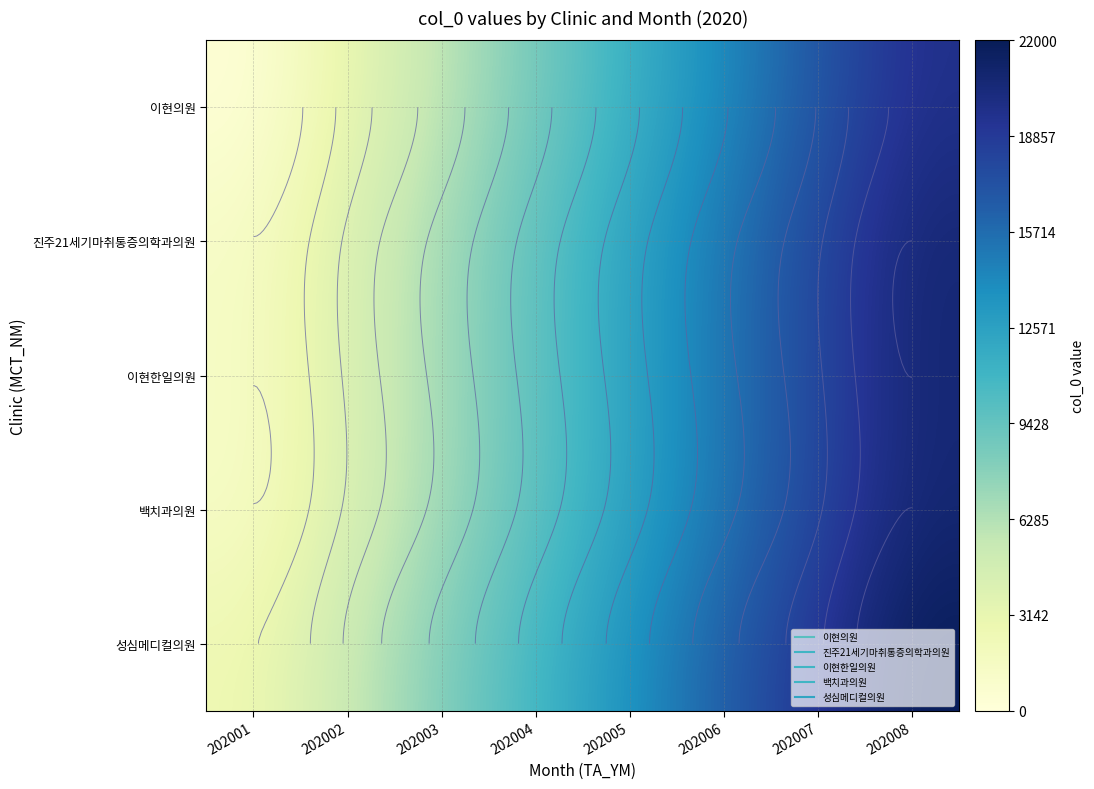

What is the total value across all series at 202001?

6833